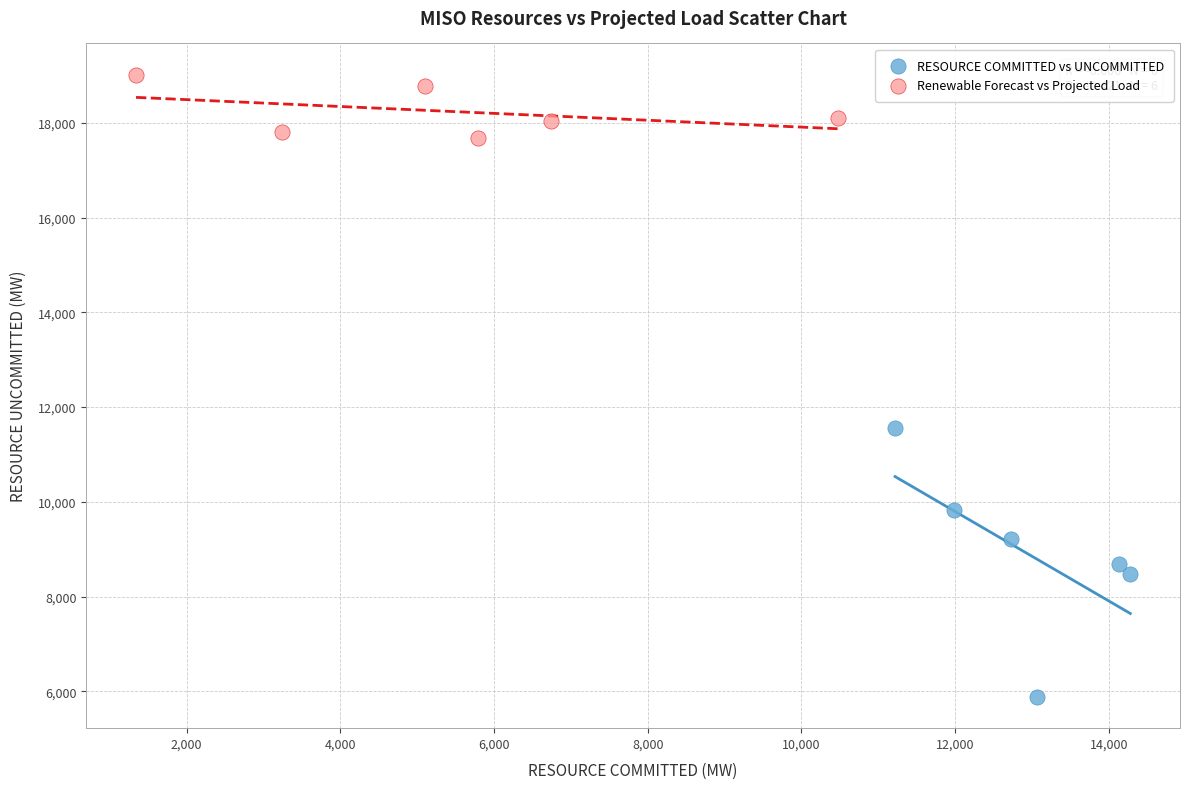

Which series reaches the maximum Y coordinate?

Renewable Forecast vs Projected Load